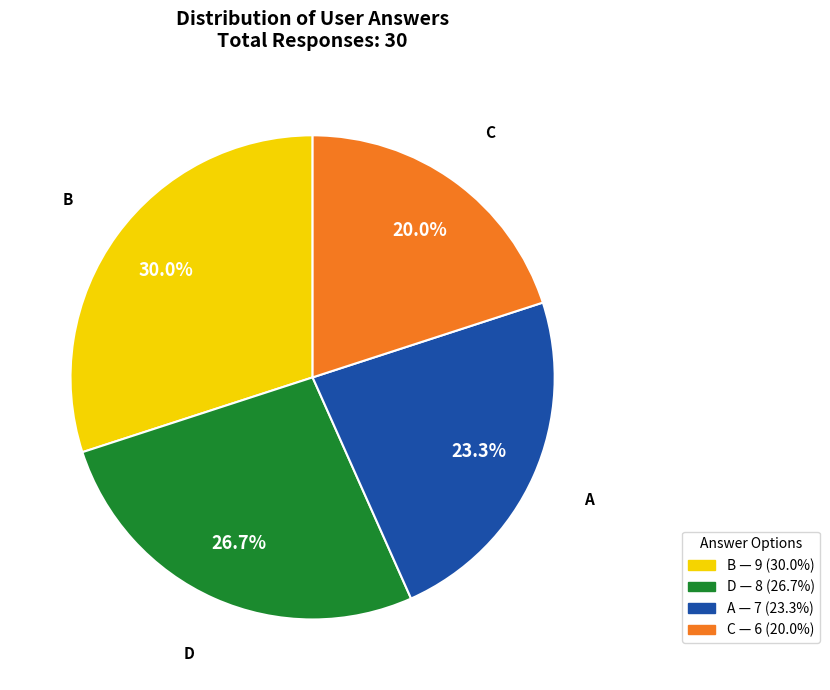

Is there any slice that represents more than half of the pie?

No